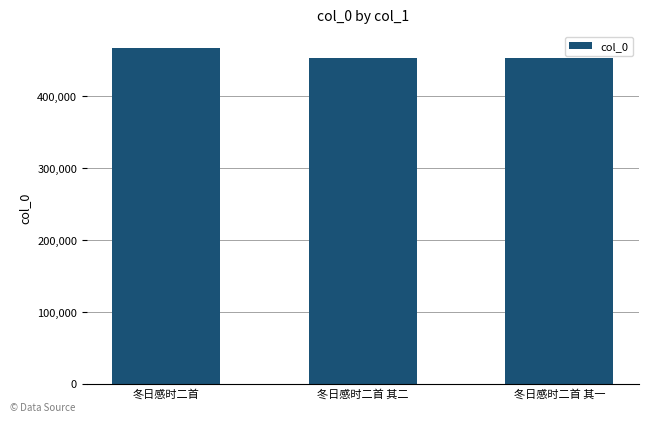

True or false: the data shows 466549 at 冬日感时二首.

True